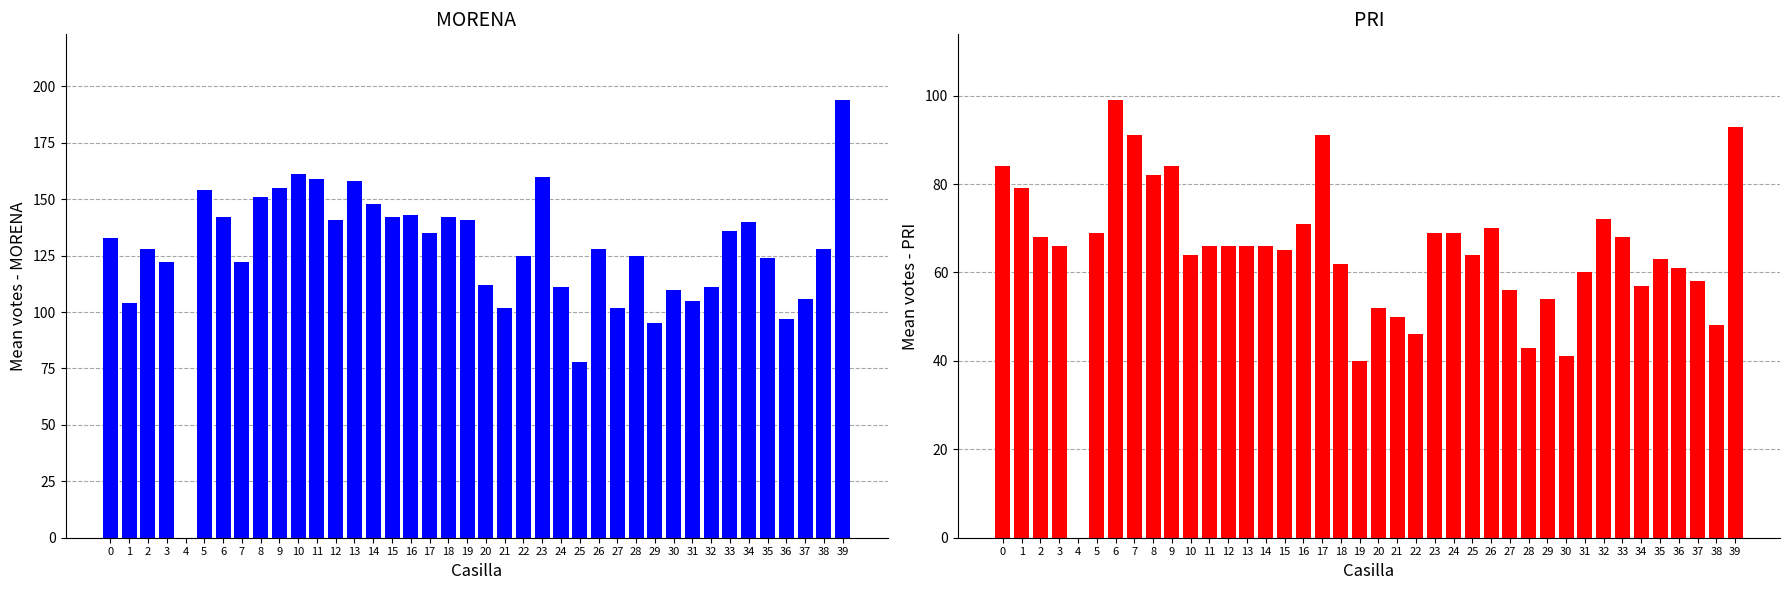

How many bars are there in total?

80